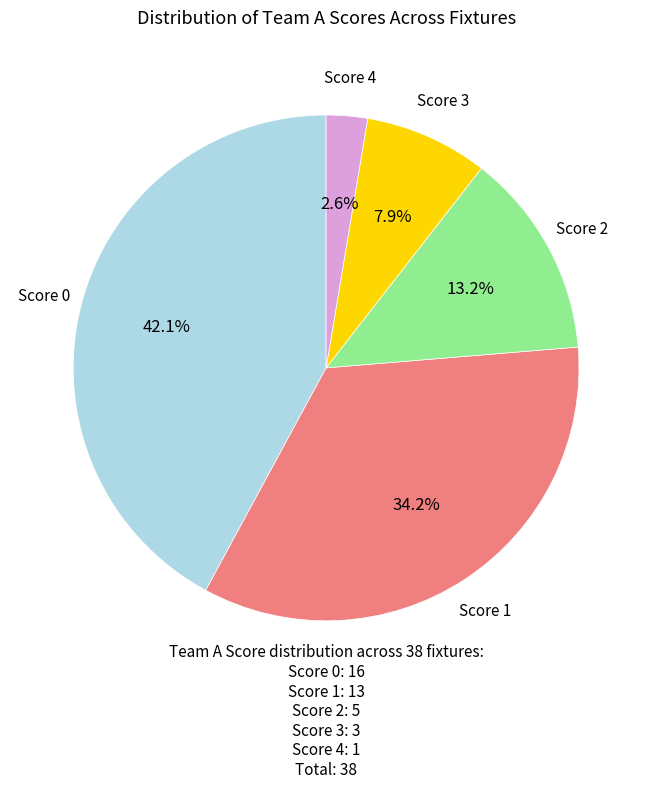

Is there any slice that represents more than half of the pie?

No